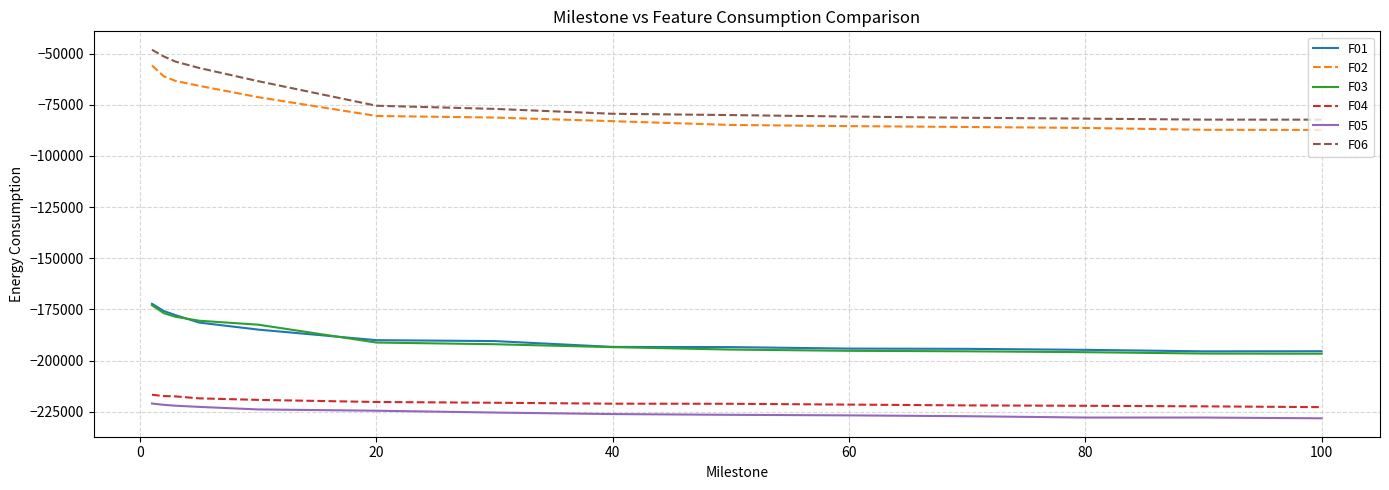

True or false: F06 and F05 cross at least once.

False